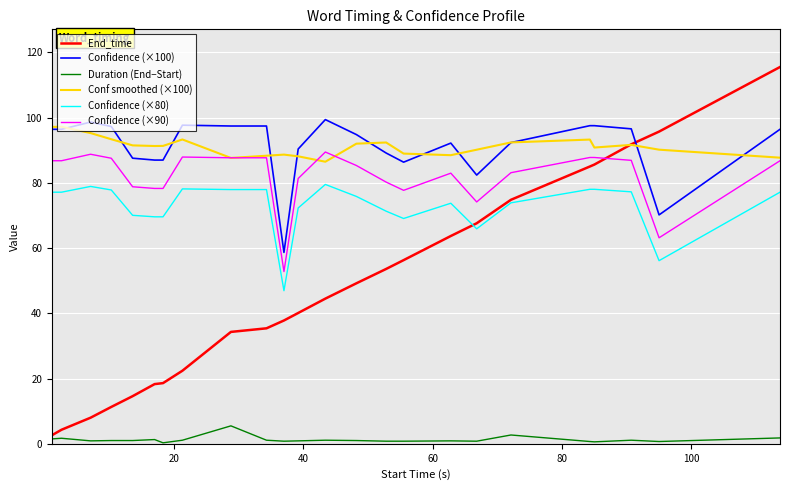

What is the maximum value shown in the chart?

115.5